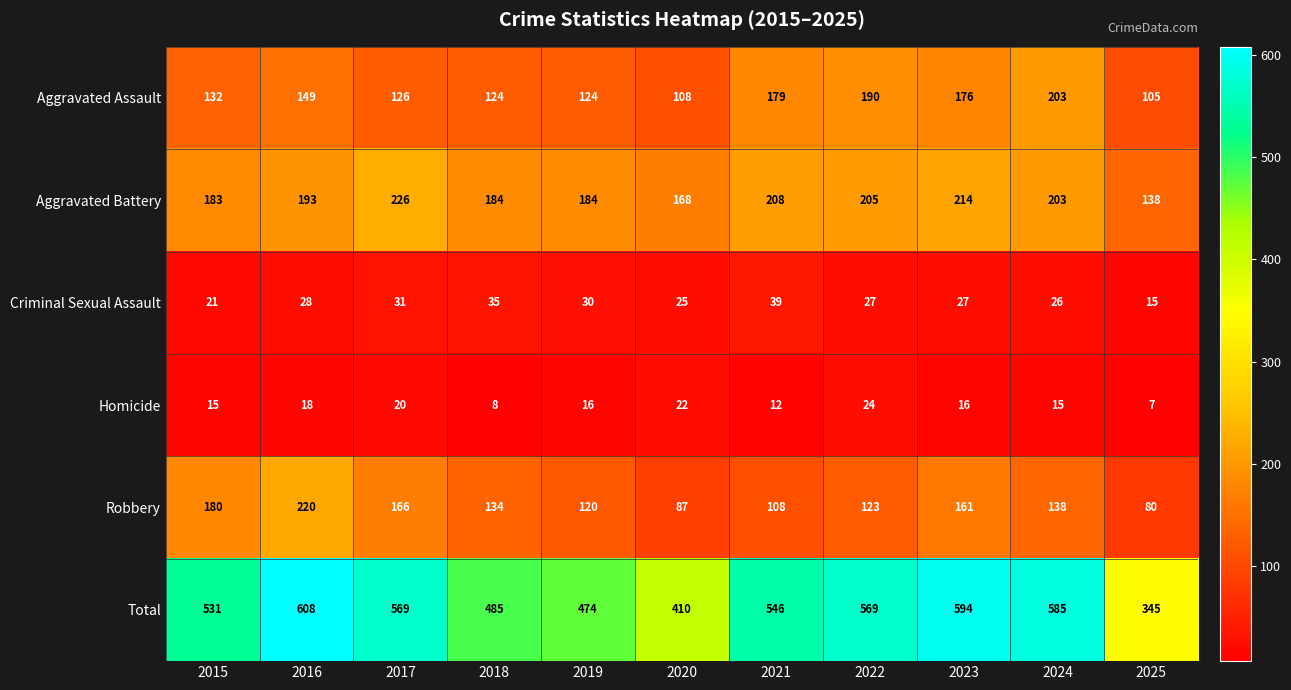

Which series changed the most between 2017 and 2024?

Aggravated Assault